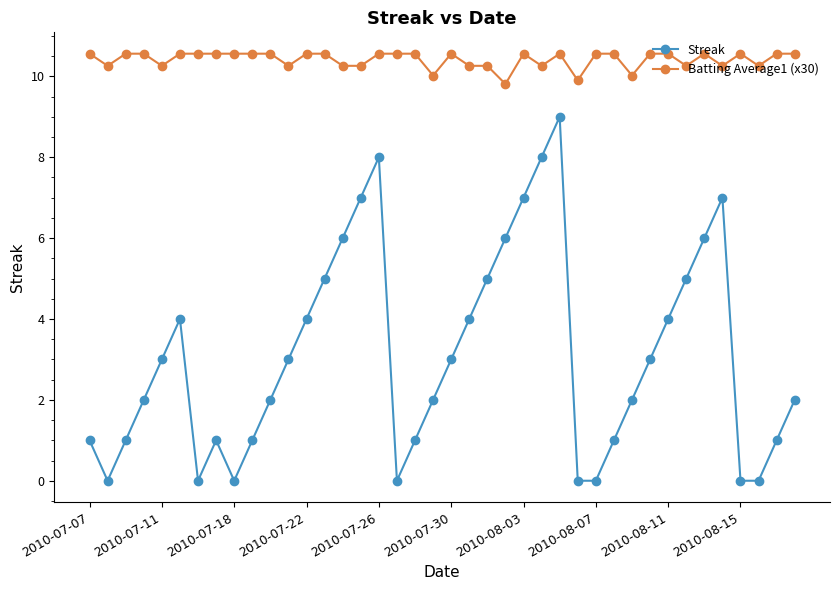

True or false: Batting Average1 (x30) and Streak intersect in this chart.

False